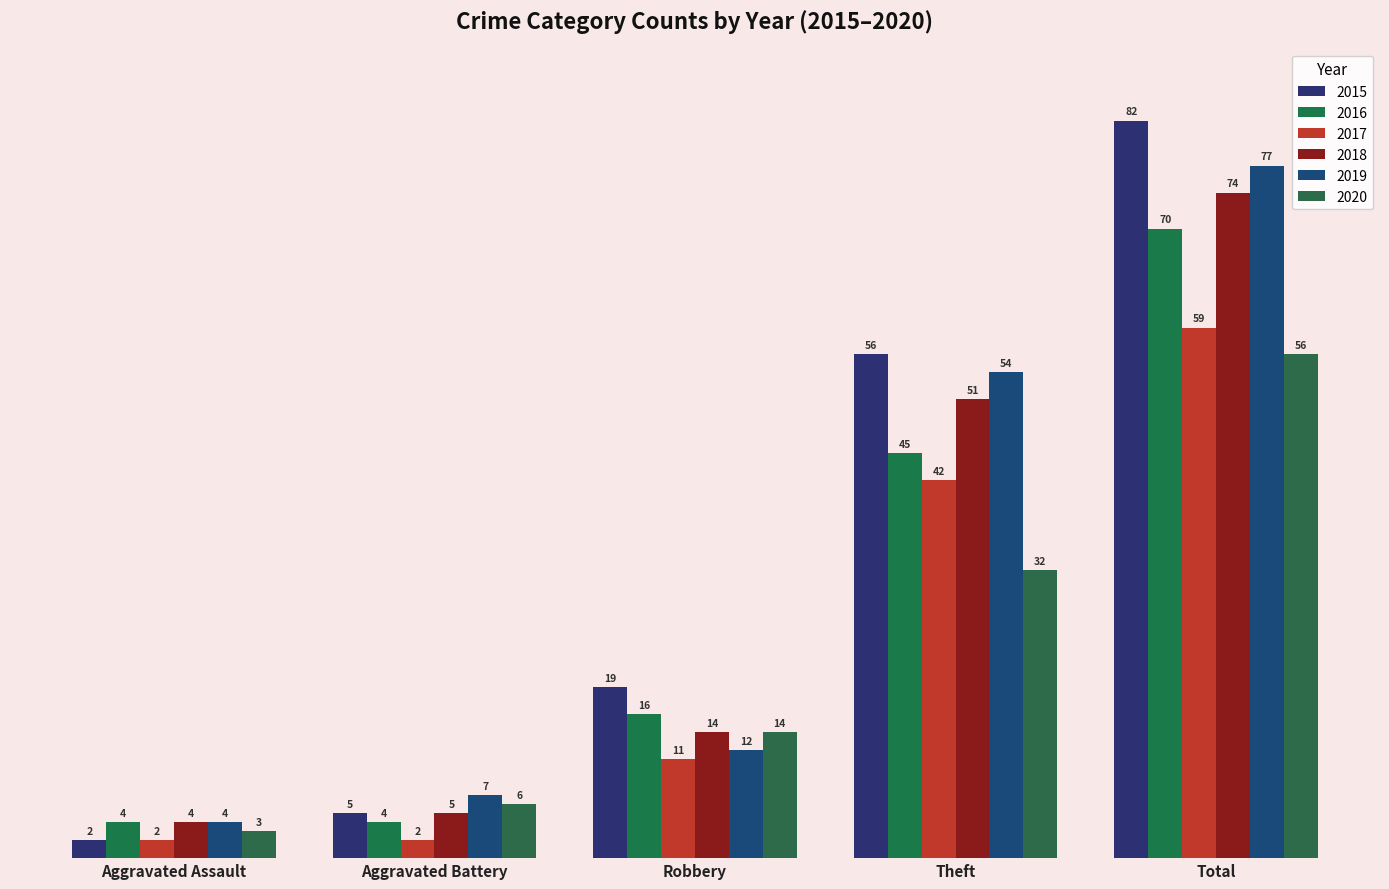

Which has a higher value, Total or Aggravated Assault?

Total